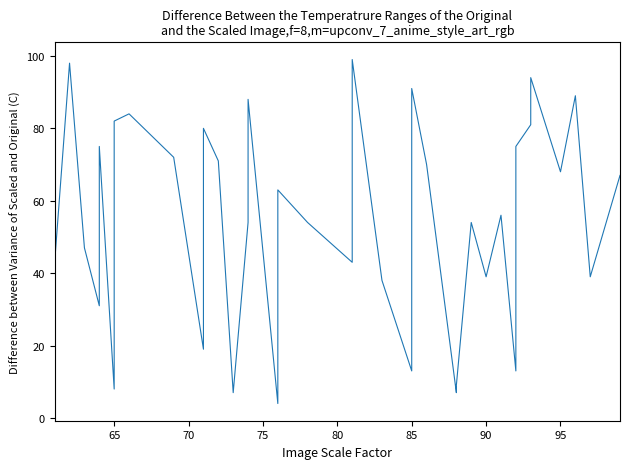

What is the difference between the maximum and minimum values?

95